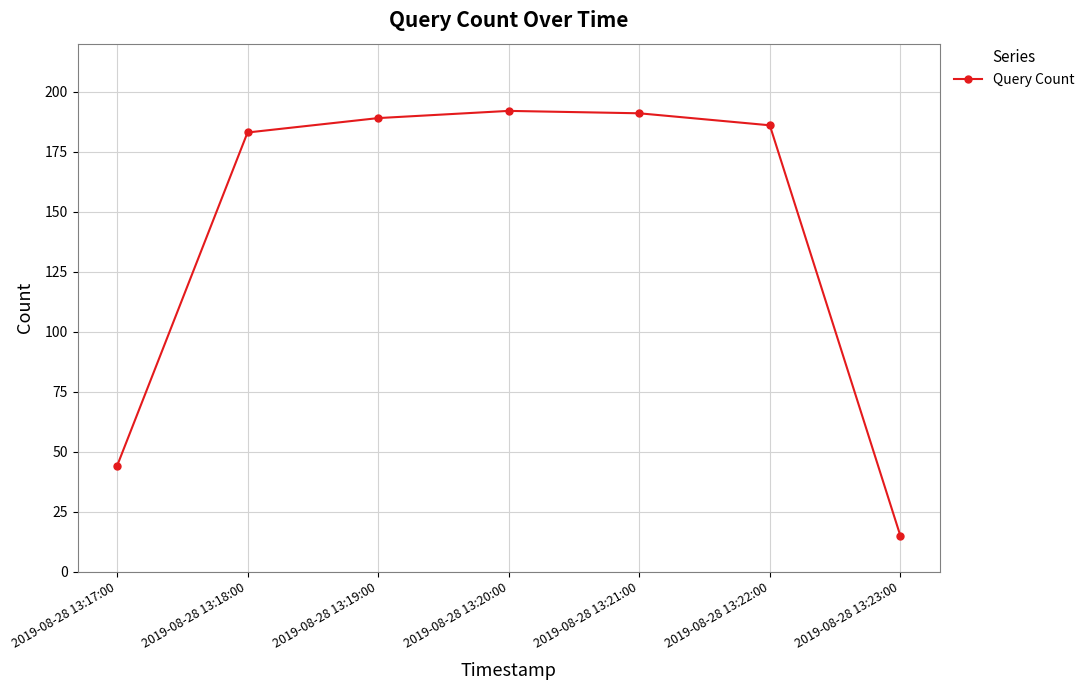

Does the chart have visible grid lines?

Yes